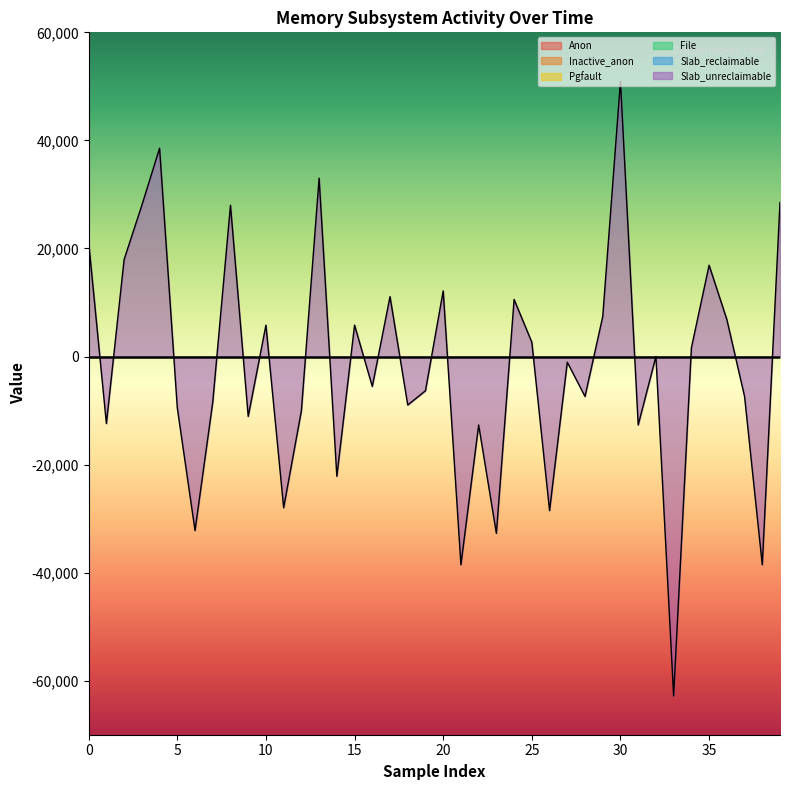

How many lines are shown in the chart?

6